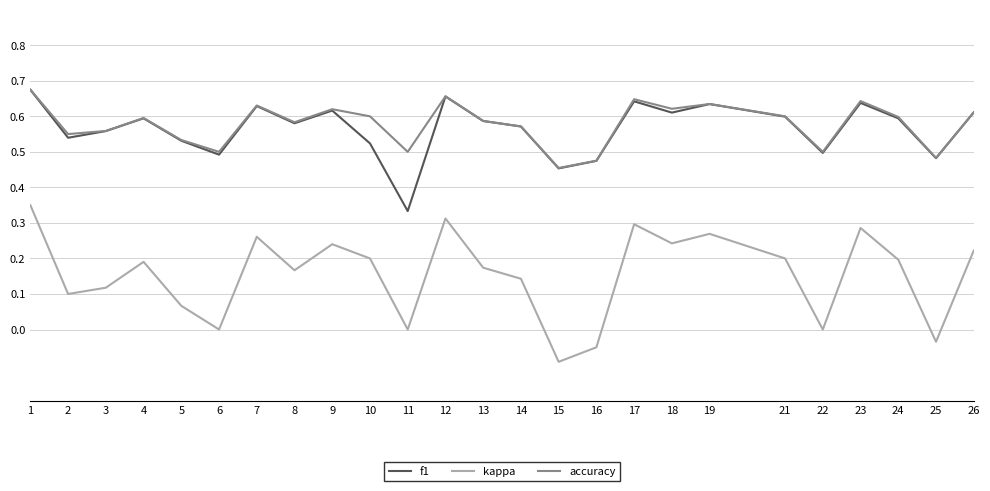

Where is the first local maximum for kappa?

4